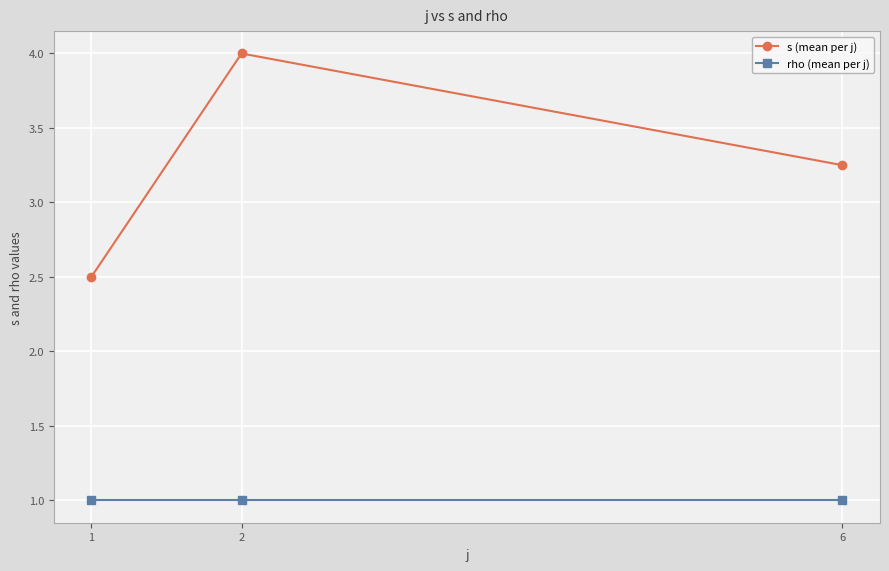

Count the number of categories in the chart.

3